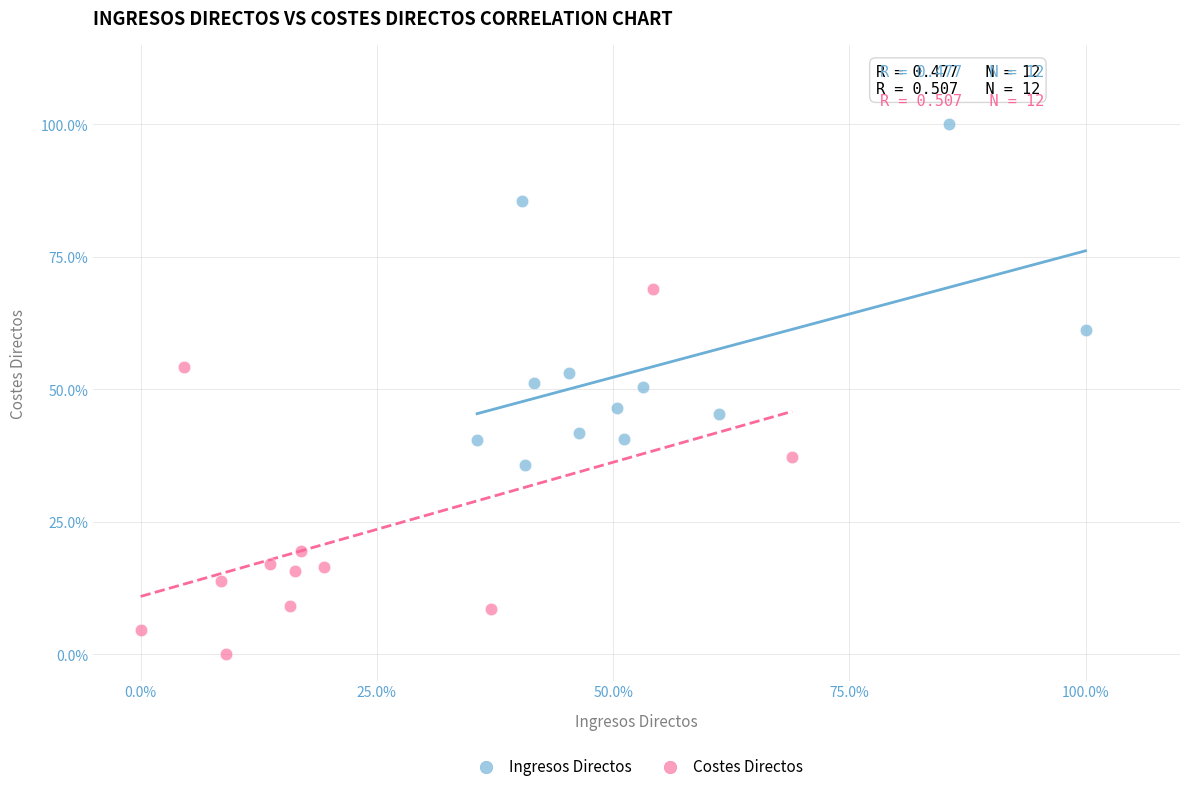

Which series has the widest spread of Y values?

Costes Directos